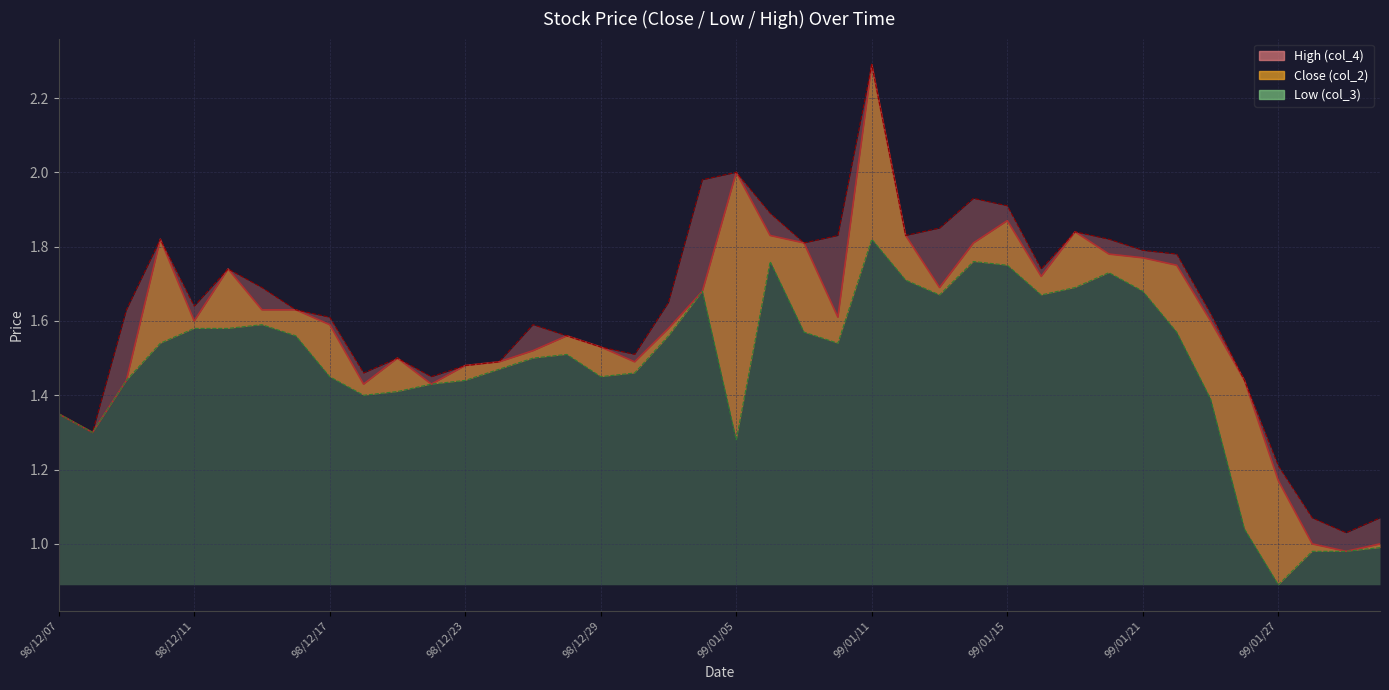

What is the sum of all High (col_4) values?

65.4